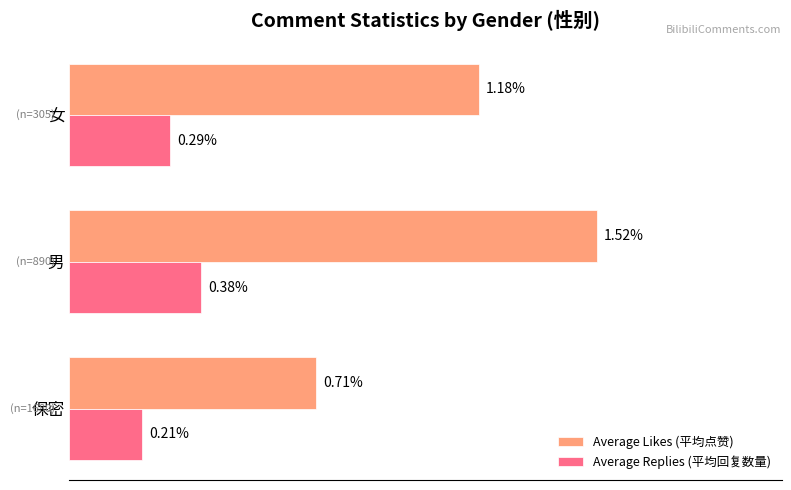

Which label corresponds to the largest value in the chart?

男